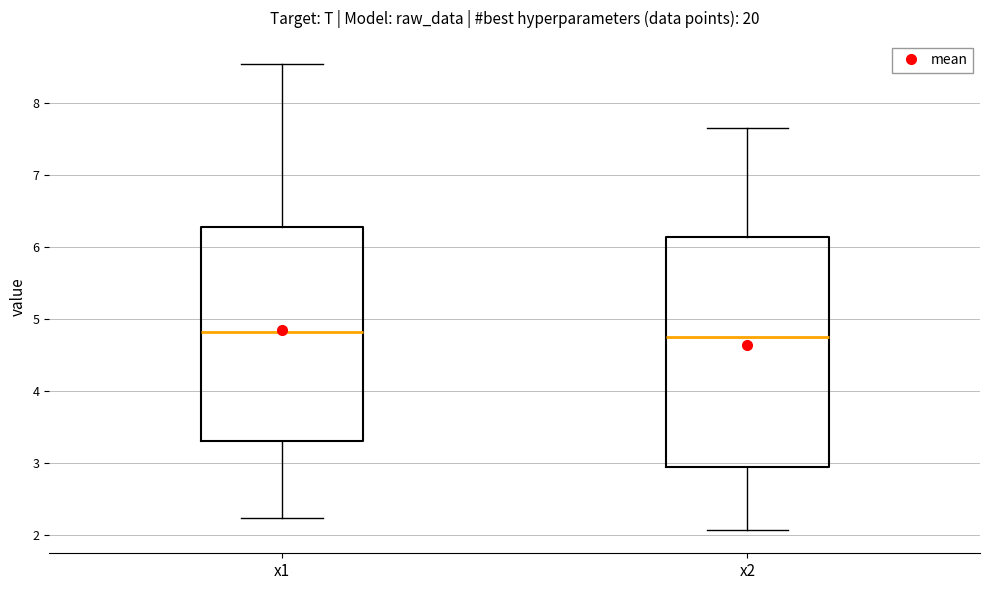

Which box is the tallest, from its lower edge to its upper edge?

x2